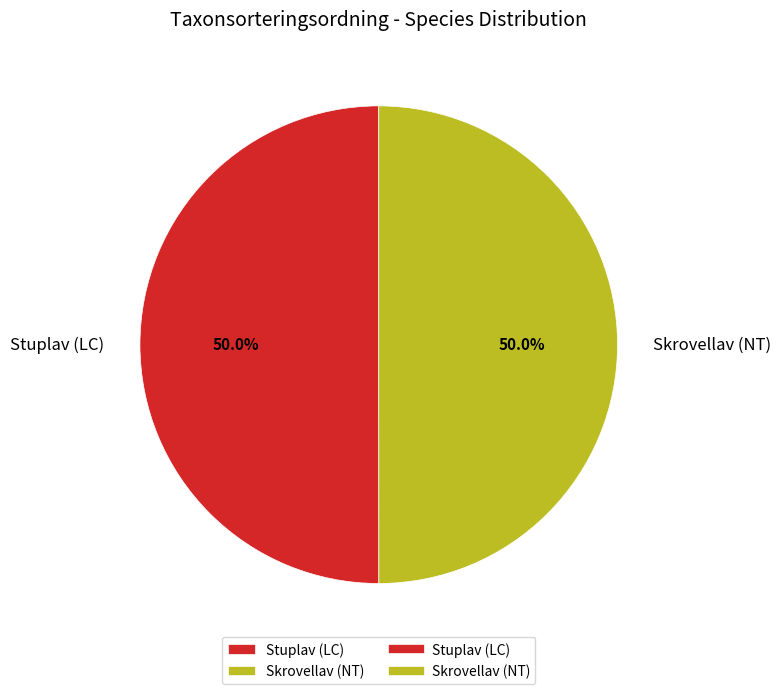

What is the total percentage of Stuplav (LC) and Skrovellav (NT)?

100.0%